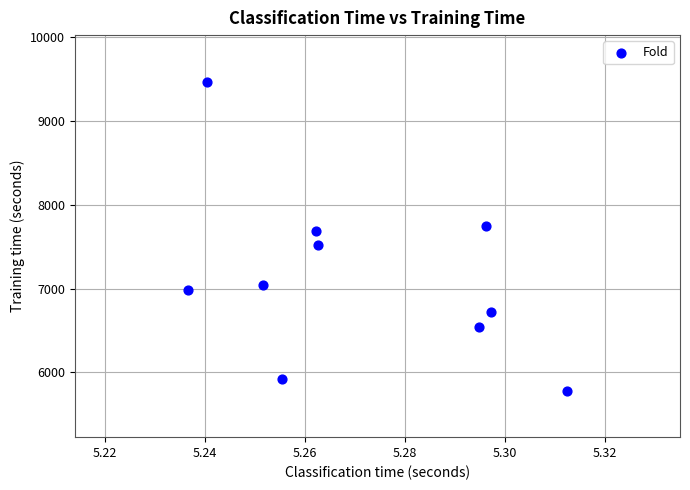

What is the average Y value?

7144.1